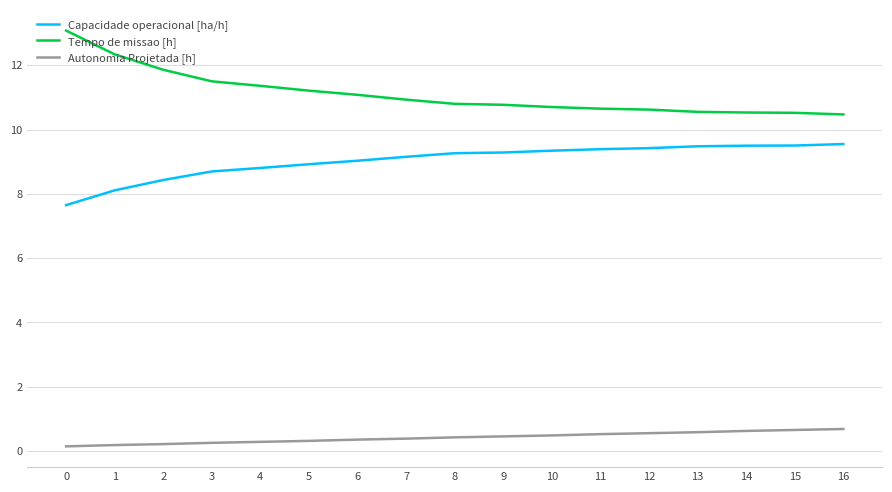

Rank the series by their maximum value, from highest to lowest.

Tempo de missao [h], Capacidade operacional [ha/h], Autonomia Projetada [h]